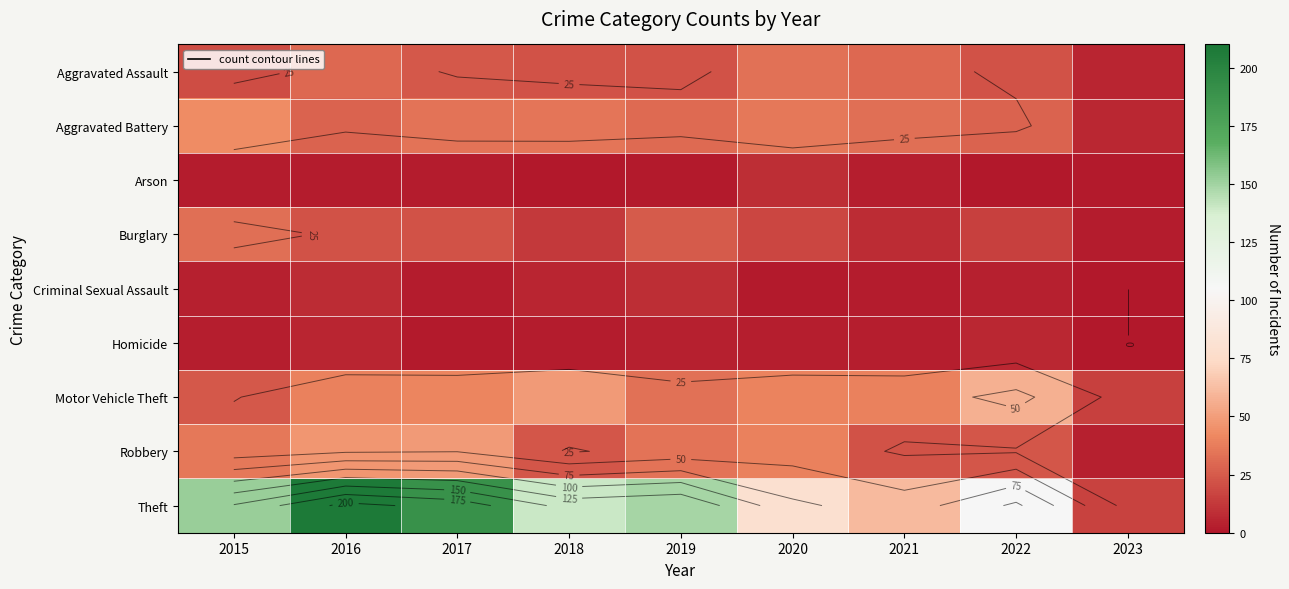

What is the difference between the maximum and minimum values in the Burglary series?

30